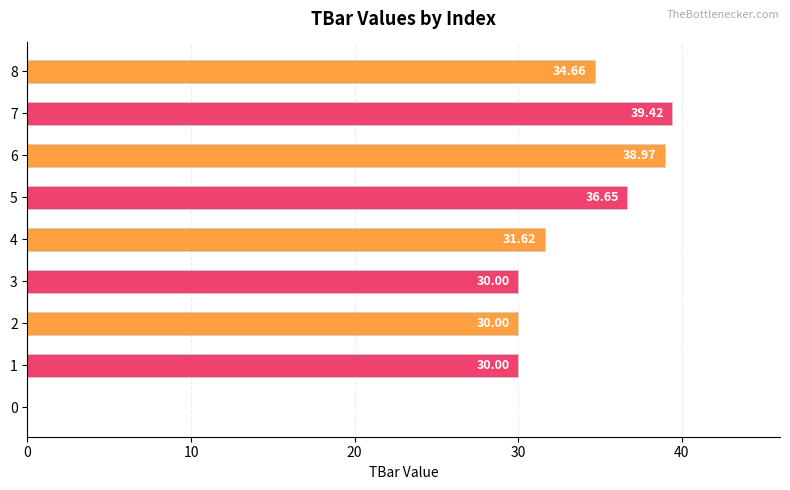

Approximately how many times larger is the value at 7 compared to 1?

1.3